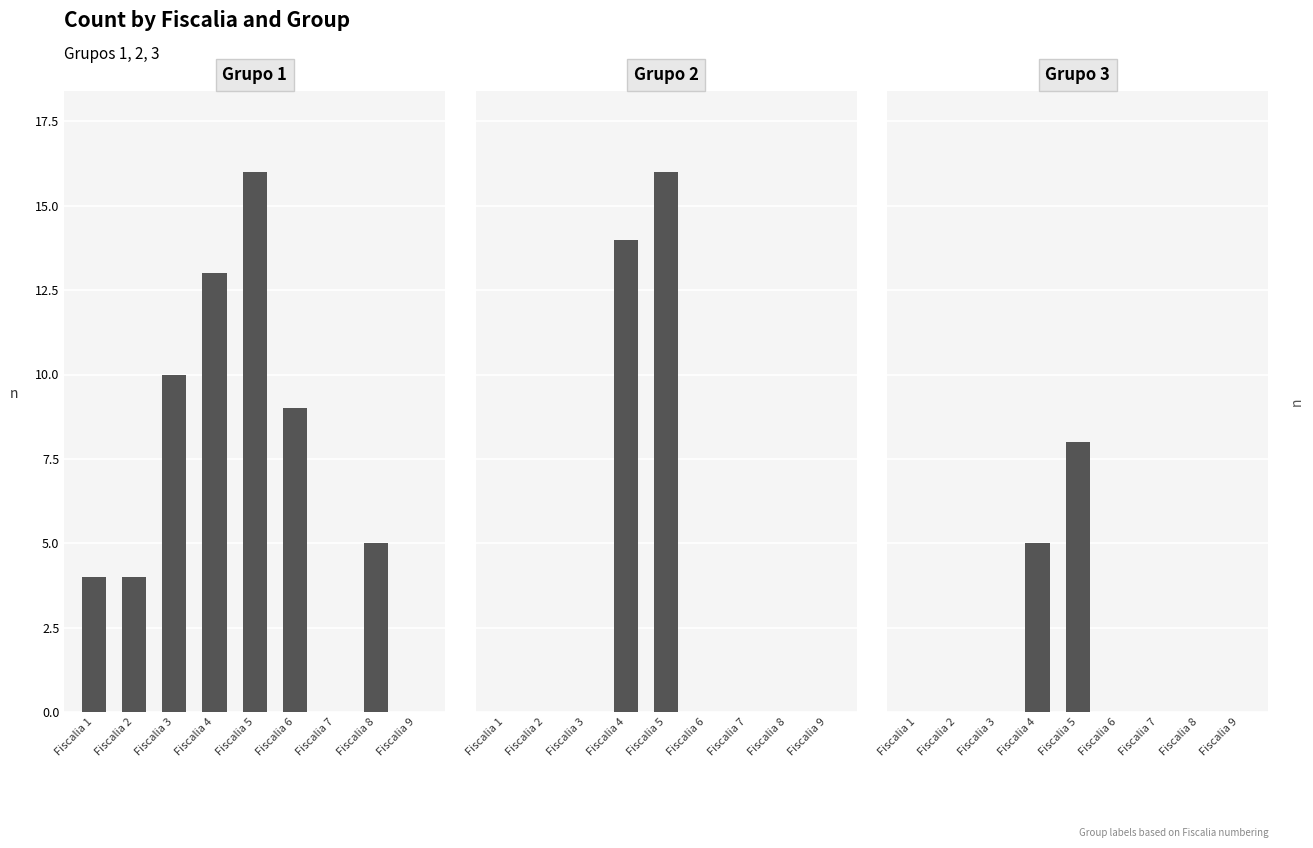

What are all the series names shown in the legend?

Grupo 1, Grupo 2, Grupo 3